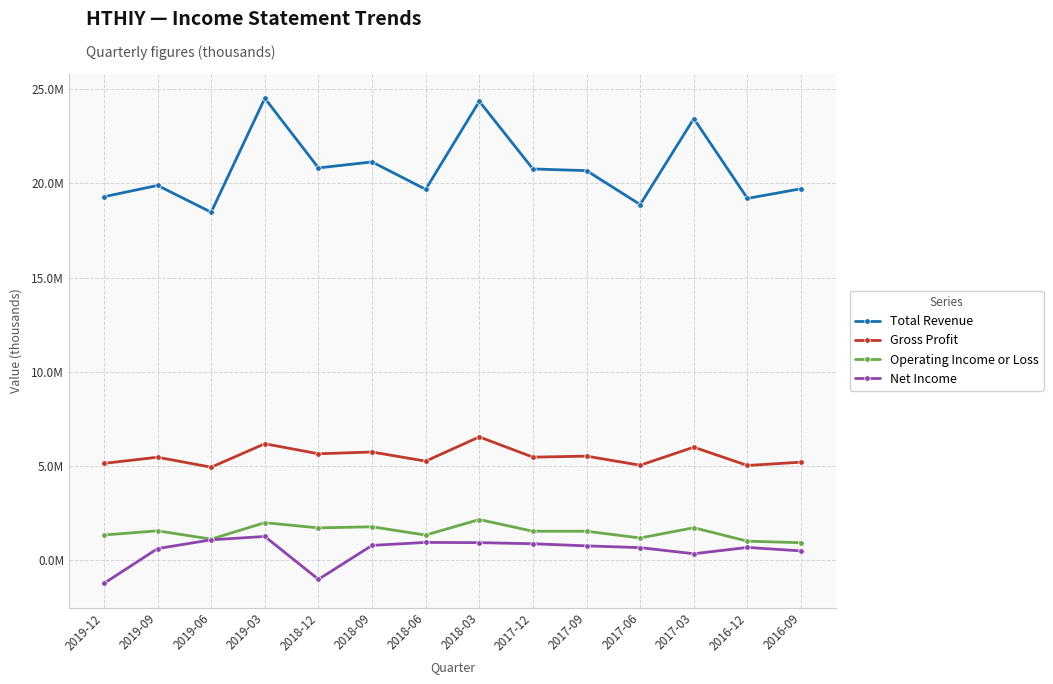

At which category is the sum across all series the highest?

2018-03